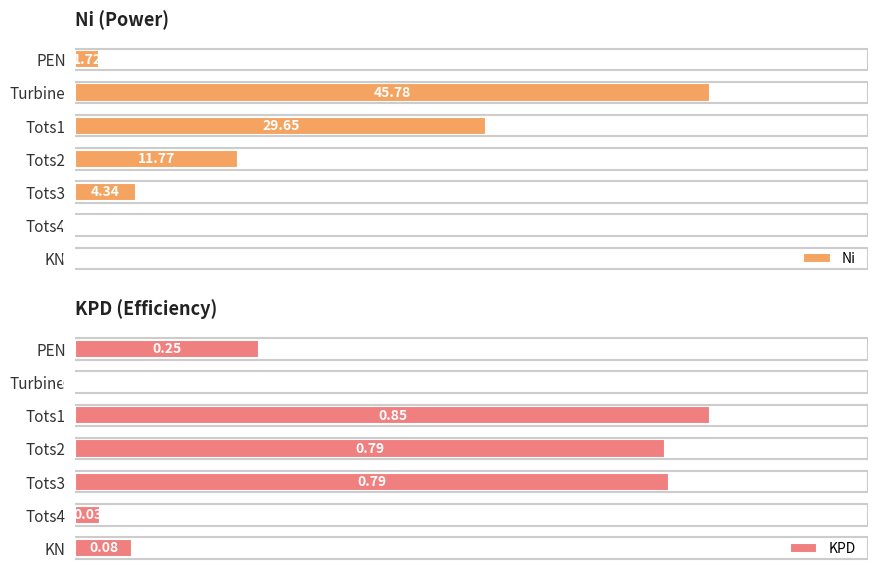

At how many categories does at least one series exceed 37?

1